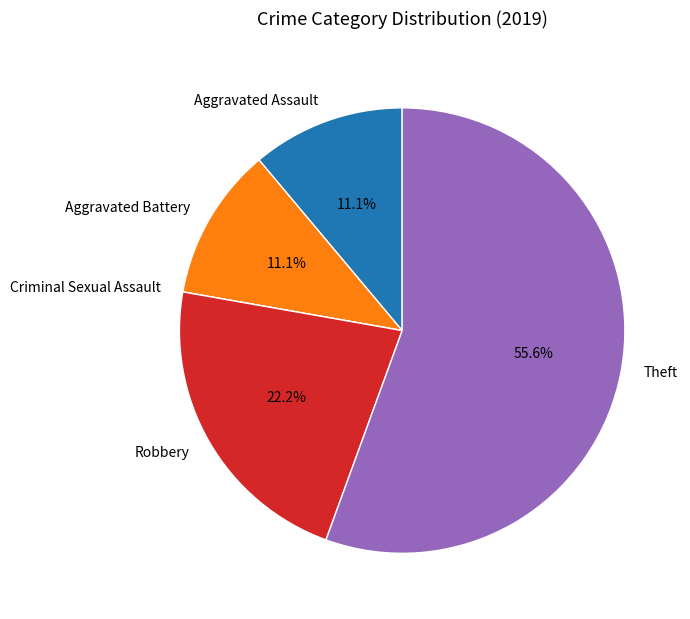

What percentage is the Theft slice, to the nearest percent?

56%